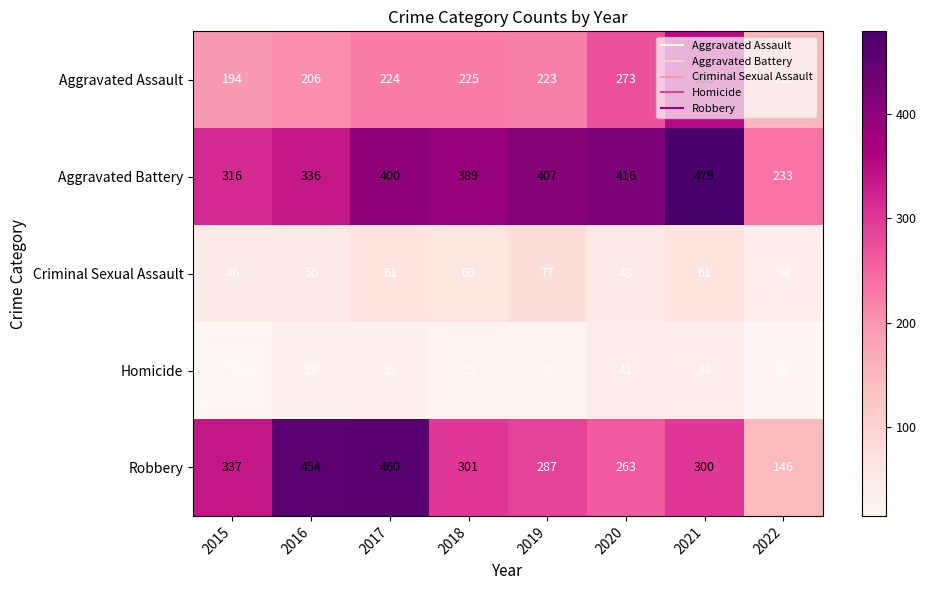

Which series changed the most between 2015 and 2018?

Aggravated Battery